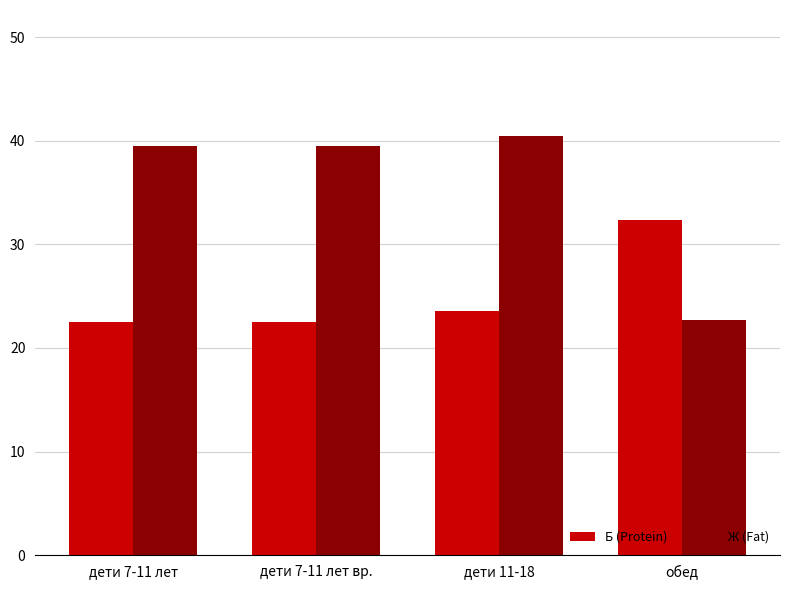

What is the difference between the Ж (Fat) values at дети 7-11 лет вр. and обед?

16.7